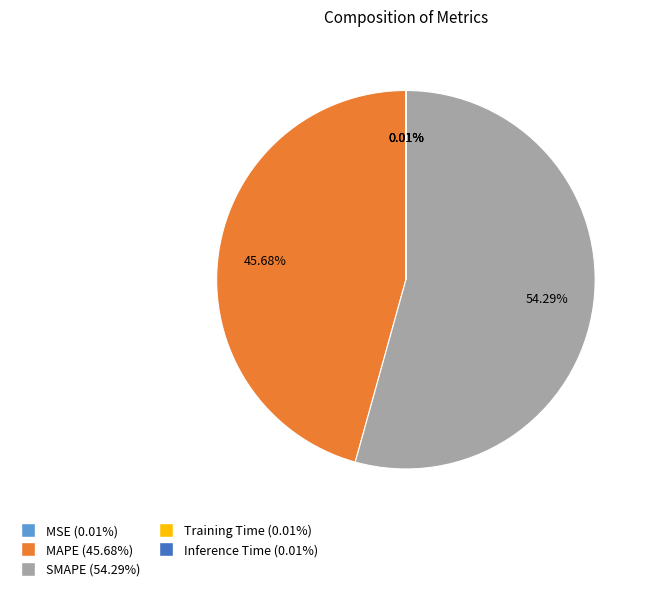

Does SMAPE represent more than half of the total?

Yes